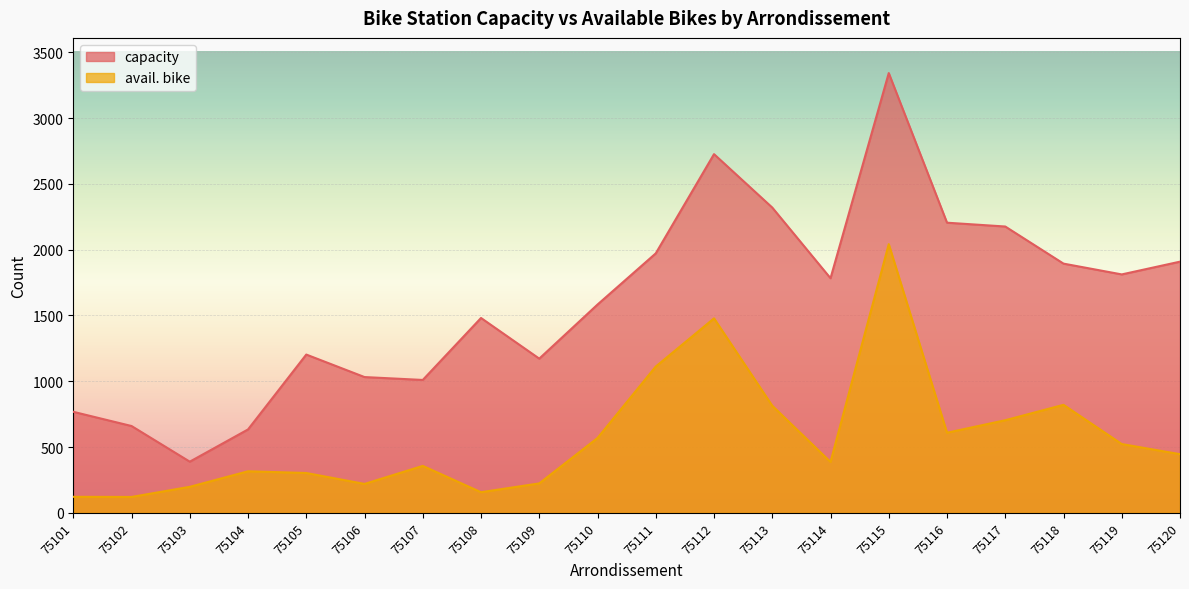

True or false: capacity and avail. bike cross at least once.

False